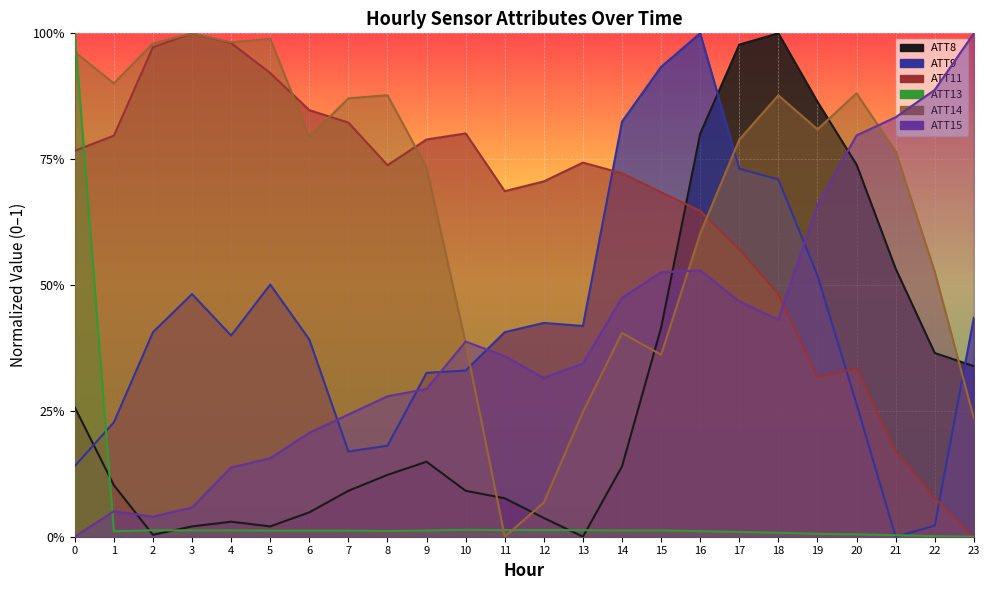

What is the value of the ATT14 point at the 19th from the left?

0.9